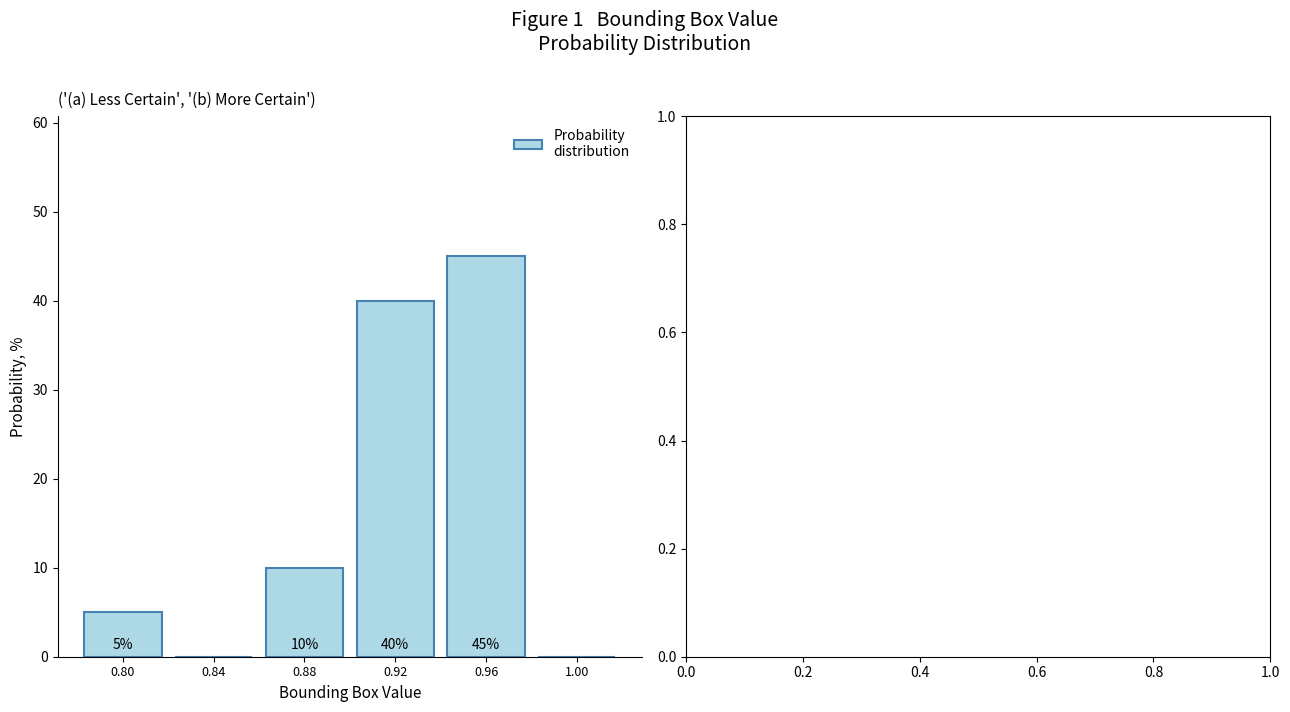

Which range on the x-axis has the tallest bar?

0.94 to 0.98